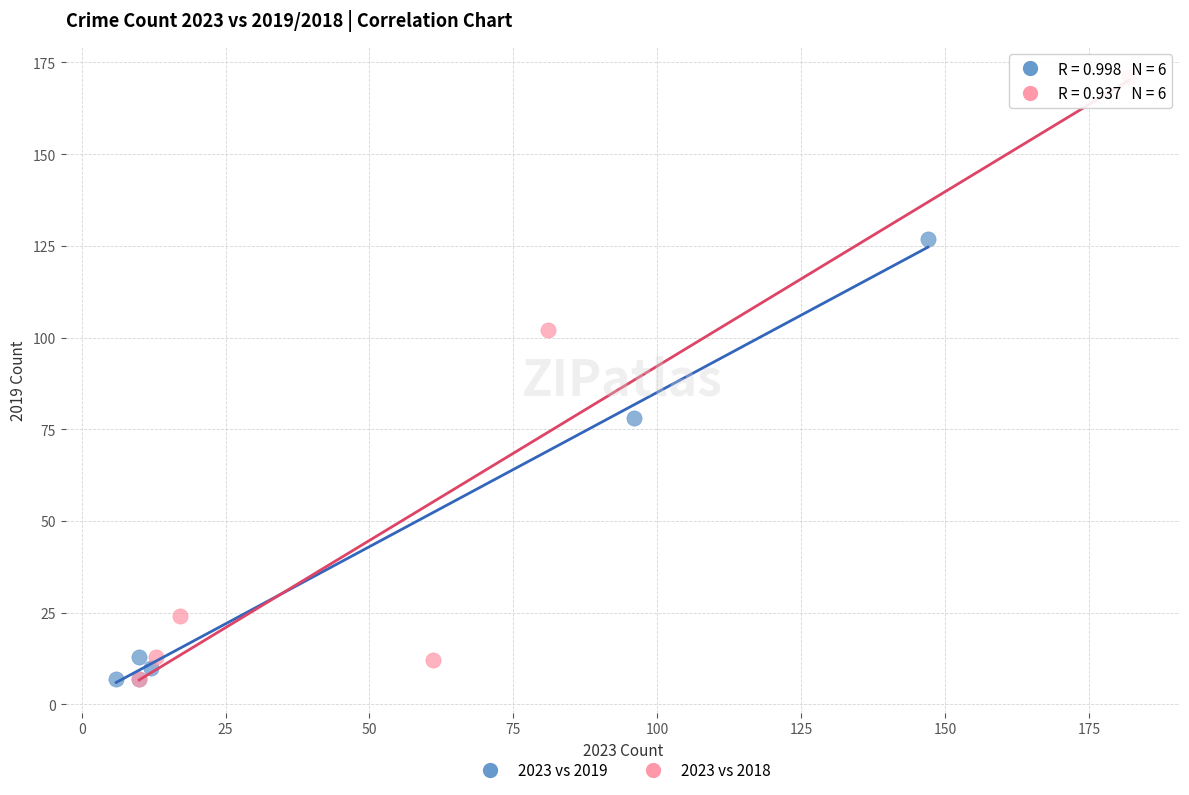

Which series has the largest Y range (max minus min)?

2023 vs 2018